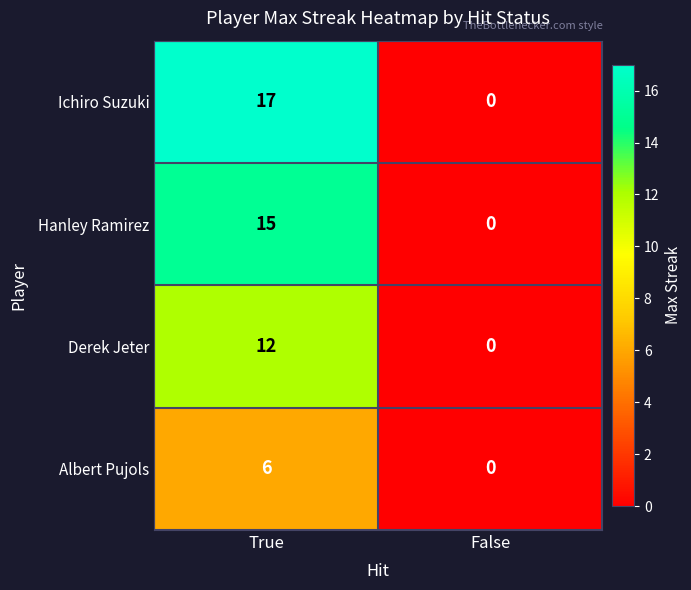

Count the number of data series in this chart.

4